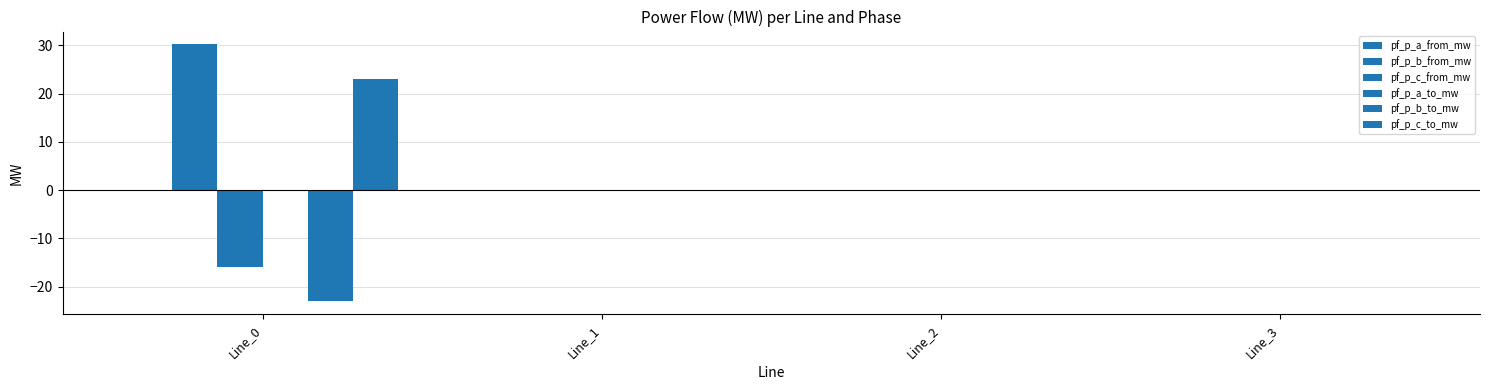

What is the sum of all pf_p_b_from_mw values?

30.2